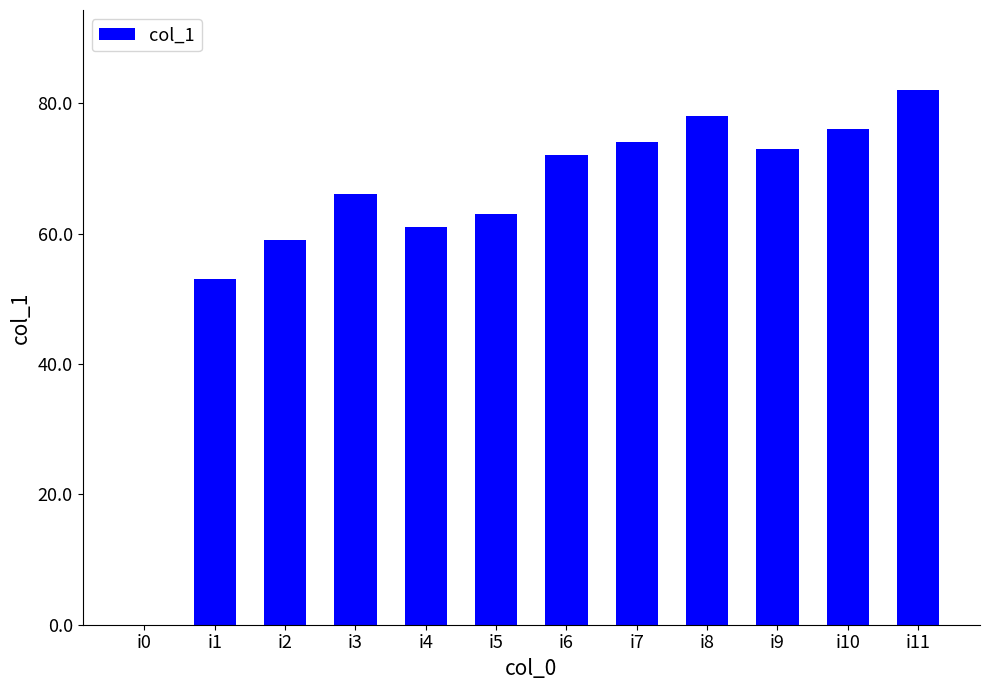

Approximately how many times larger is the value at i3 compared to i9?

0.9